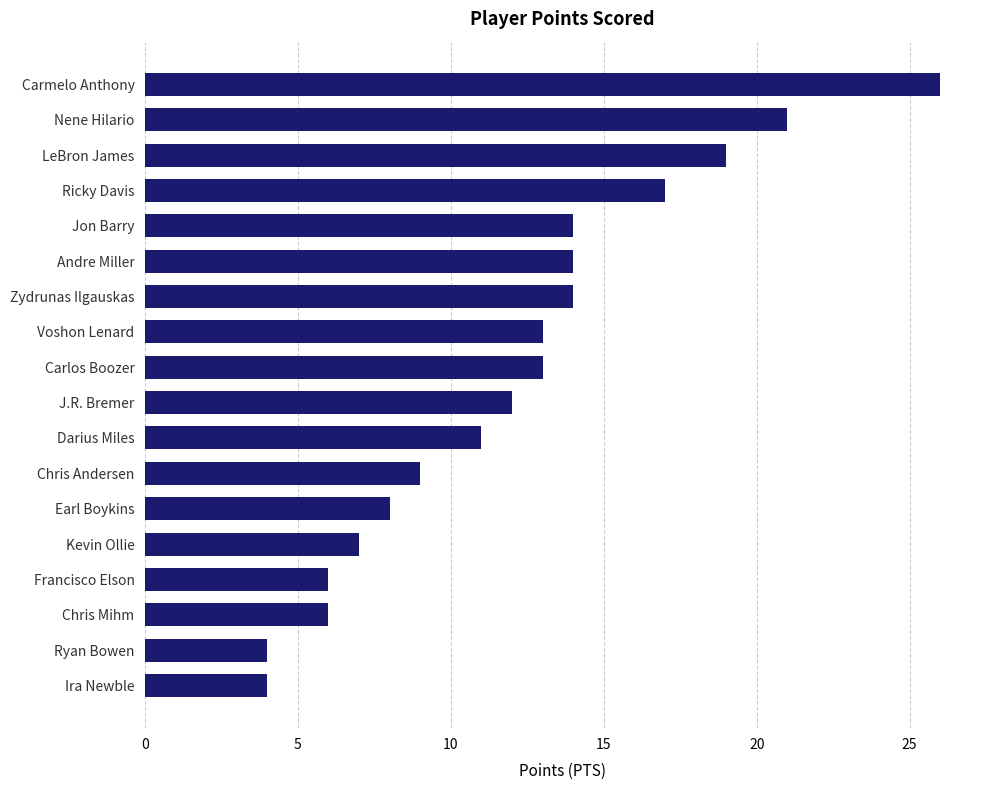

What is the difference between the second highest and second lowest values?

17